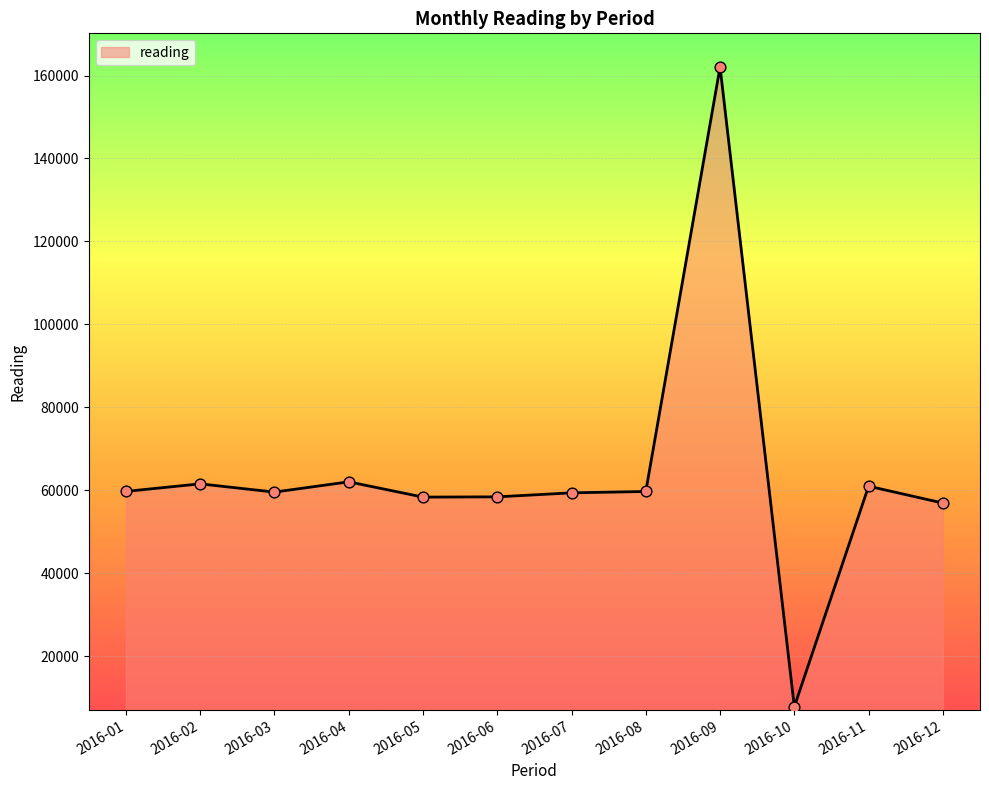

Which has a higher value, 2016-04 or 2016-09?

2016-09